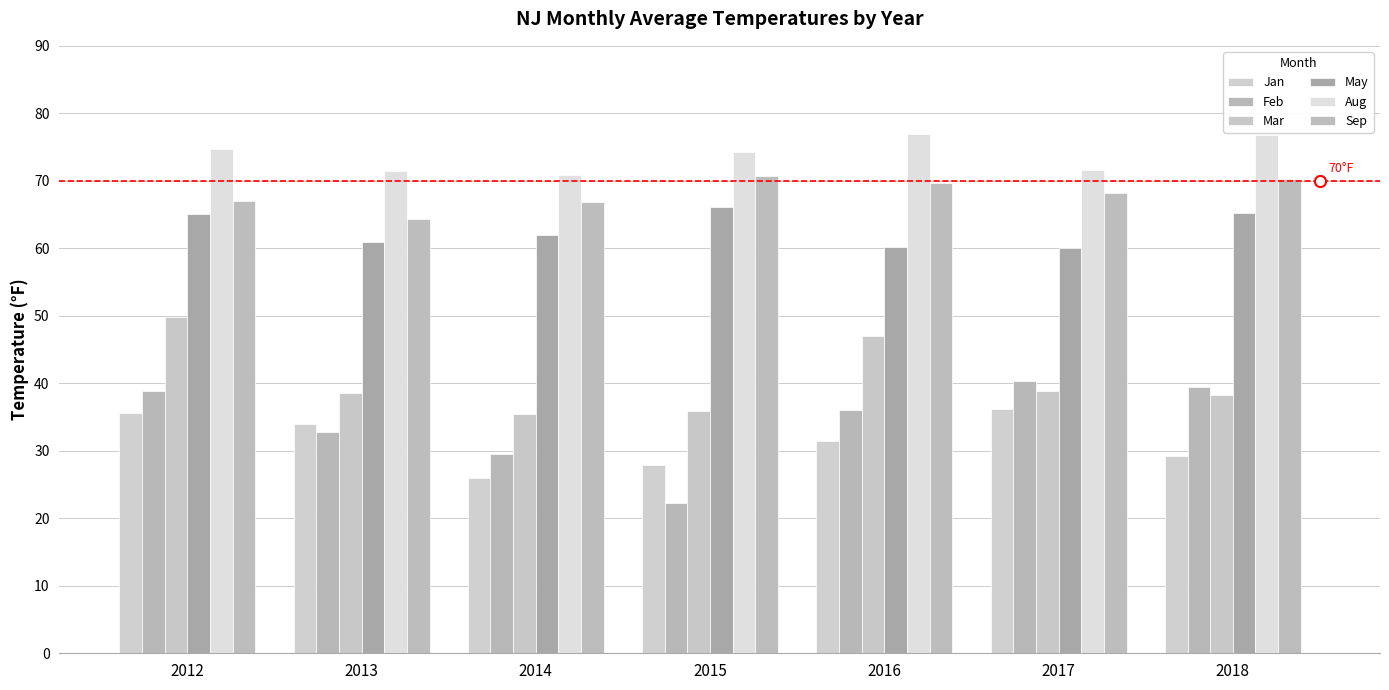

What are all the series names shown in the legend?

Jan, Feb, Mar, May, Aug, Sep